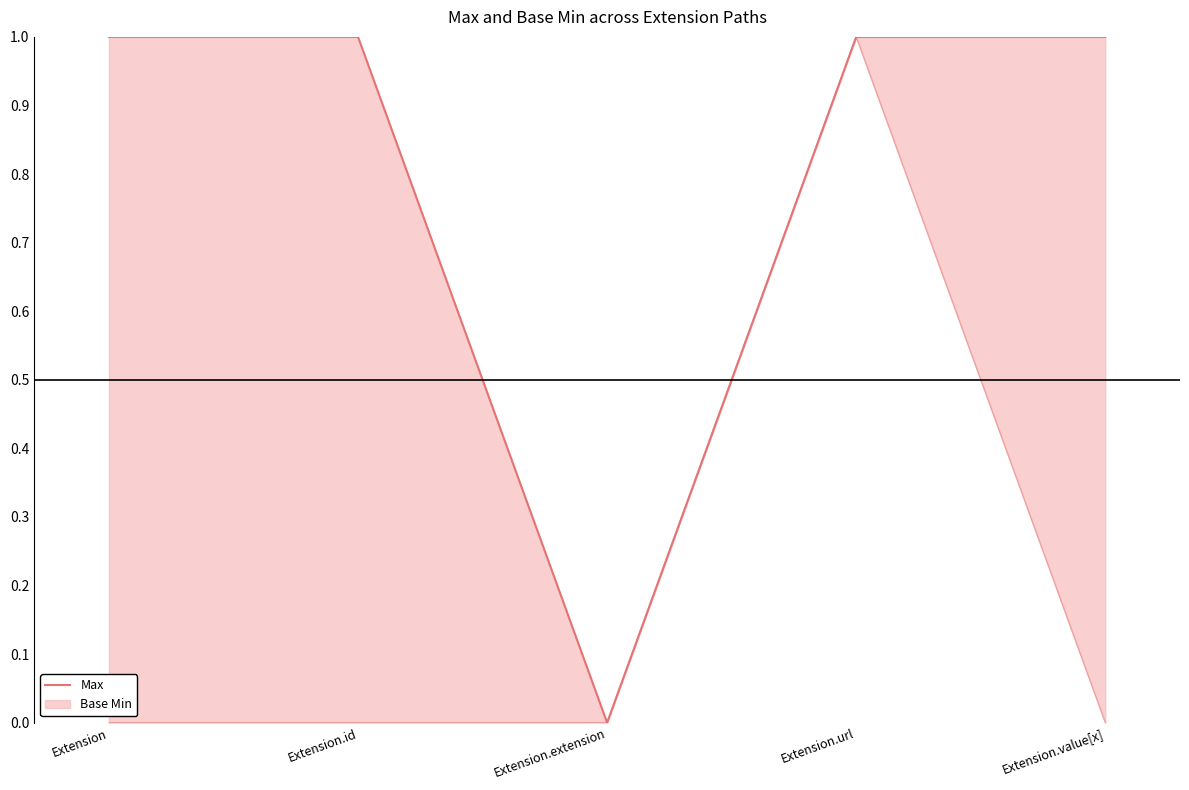

What is the ratio of the value at Extension to the value at Extension.url?

1.0